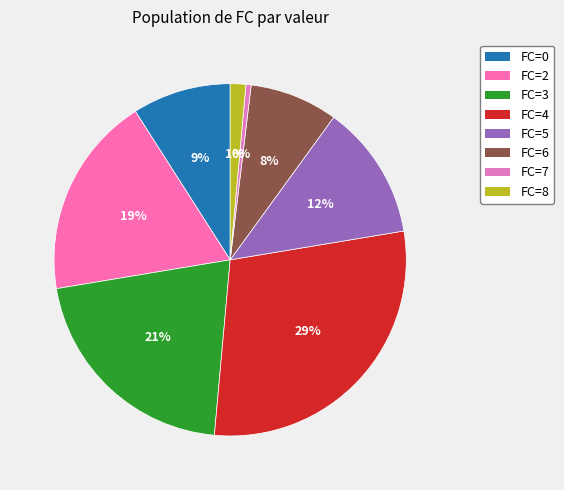

Is there any slice that represents more than half of the pie?

No